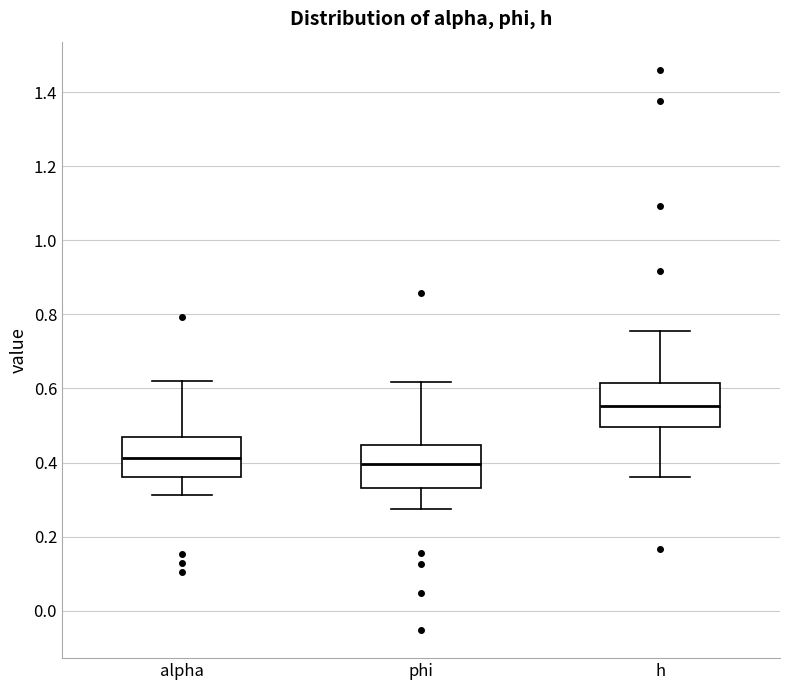

Which box's median line is the highest?

h